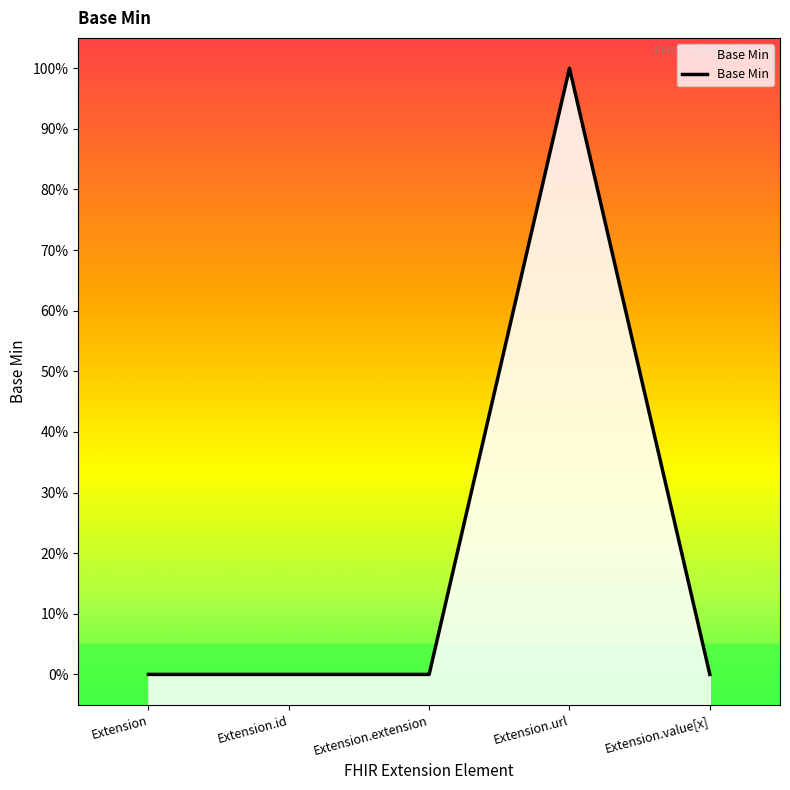

What is the label of the 1st point from the left?

Extension